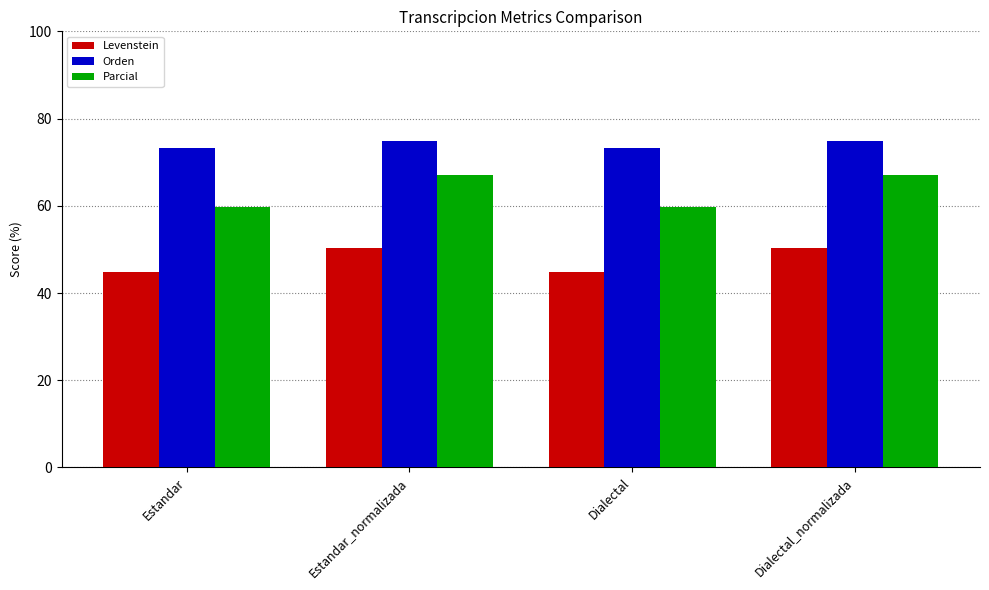

Are the bars grouped side by side (vs. stacked)?

Yes